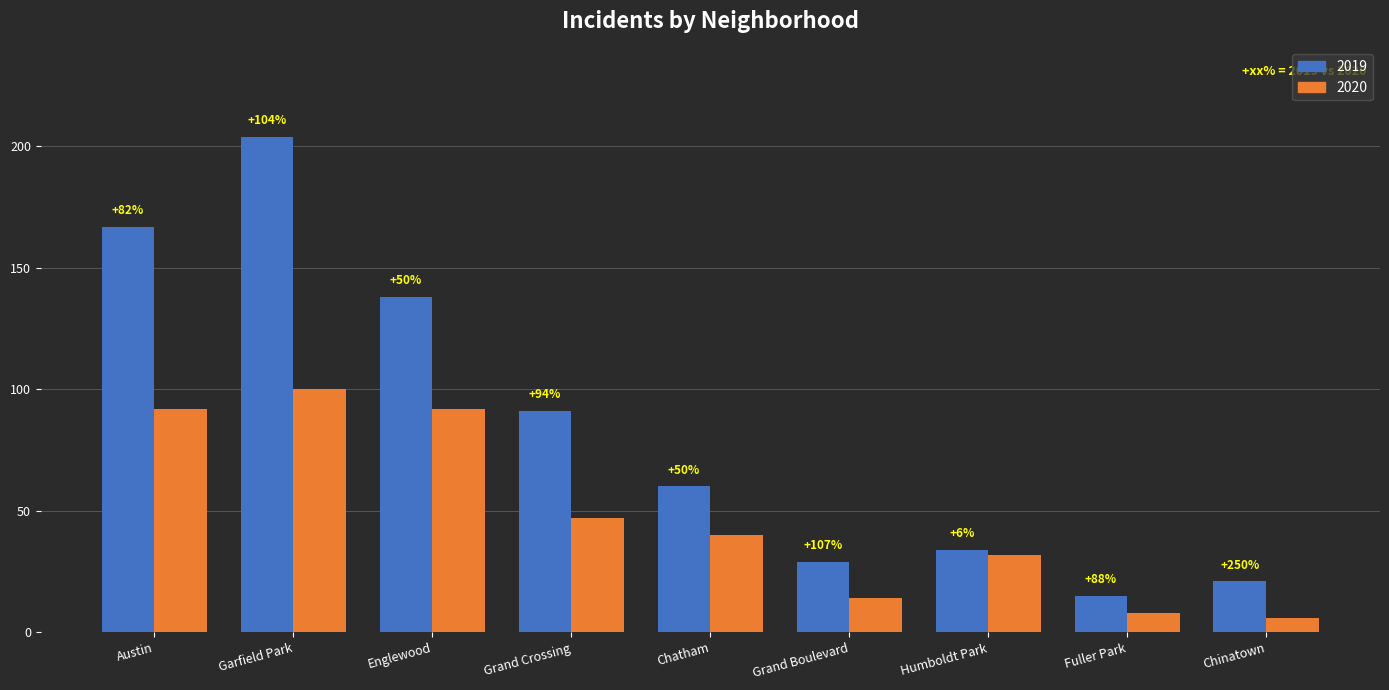

What is the lowest value of the 2019 series?

15